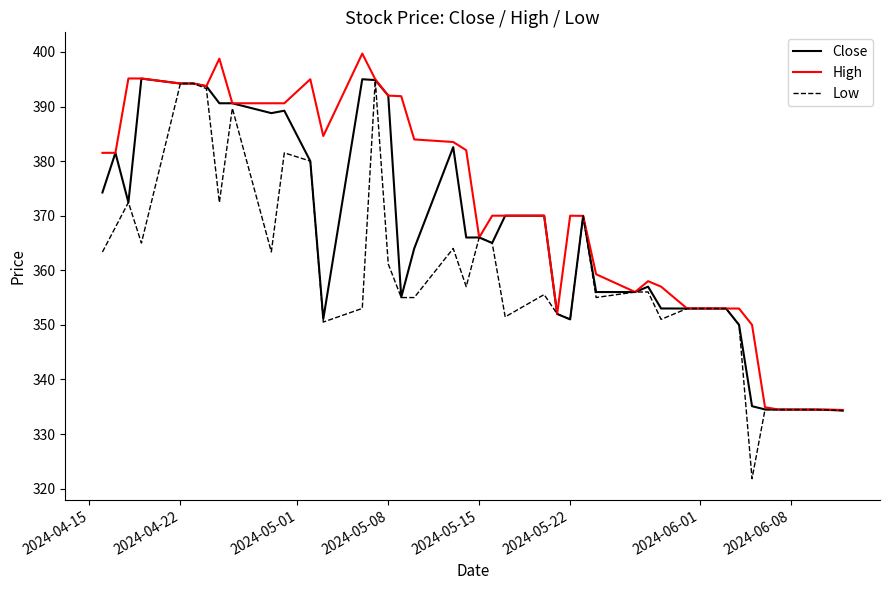

True or false: High has more than 1 points higher than both neighbors.

True